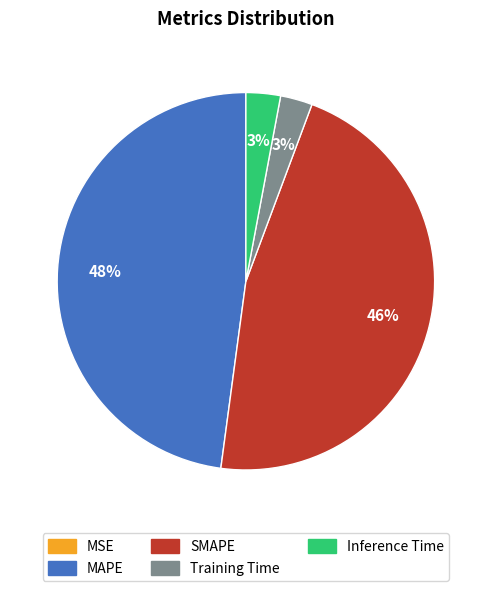

Approximately how many times larger is the value at MAPE compared to SMAPE?

1.0